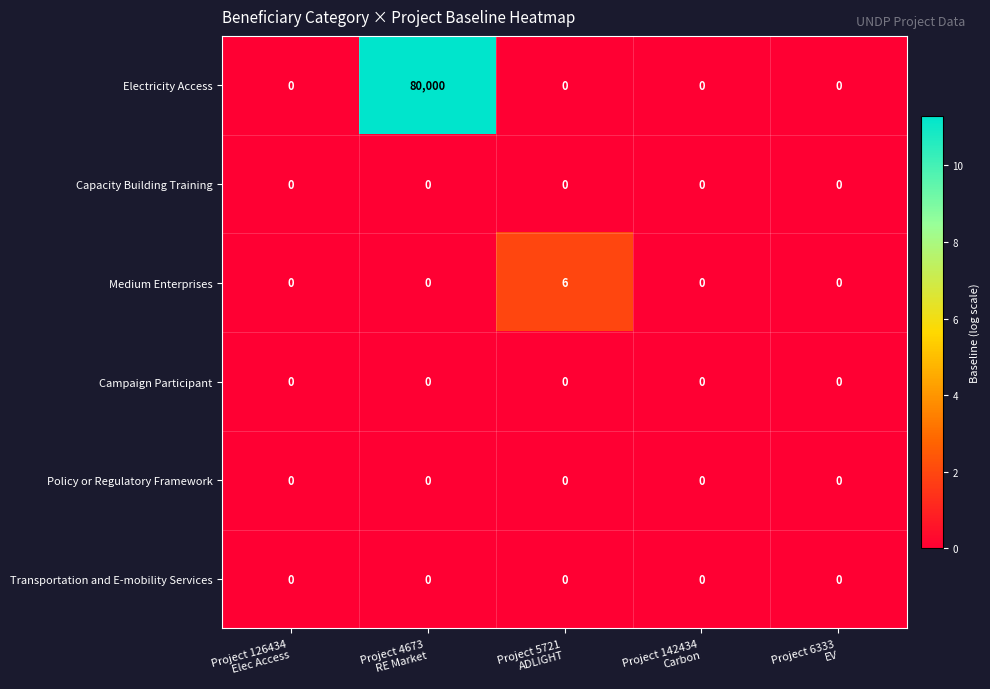

Reading left to right, what are all the values shown in this chart?

Electricity Access: 0	80000	0	0	0
Capacity Building Training: 0	0	0	0	0
Medium Enterprises: 0	0	6	0	0
Campaign Participant: 0	0	0	0	0
Policy or Regulatory Framework: 0	0	0	0	0
Transportation and E-mobility Services: 0	0	0	0	0